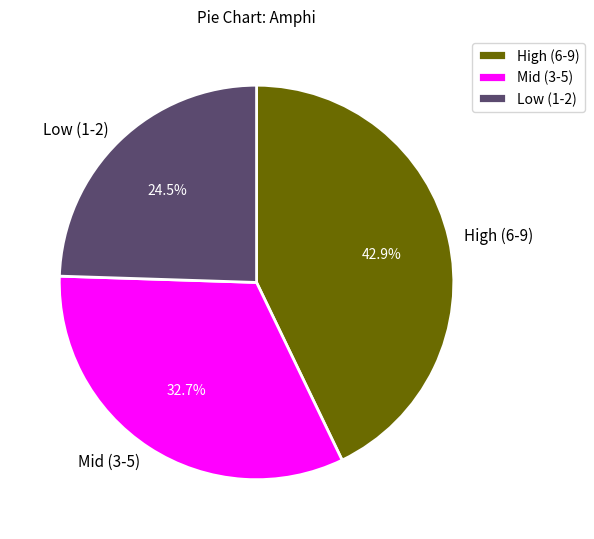

How many slices are in this pie chart?

3